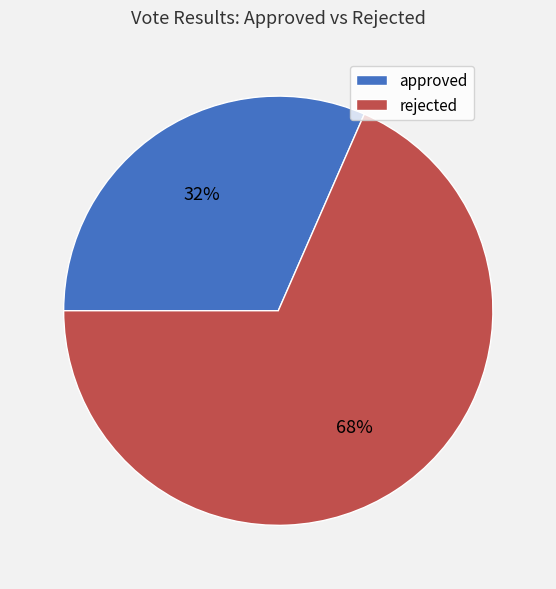

Which has a higher value, rejected or approved?

rejected